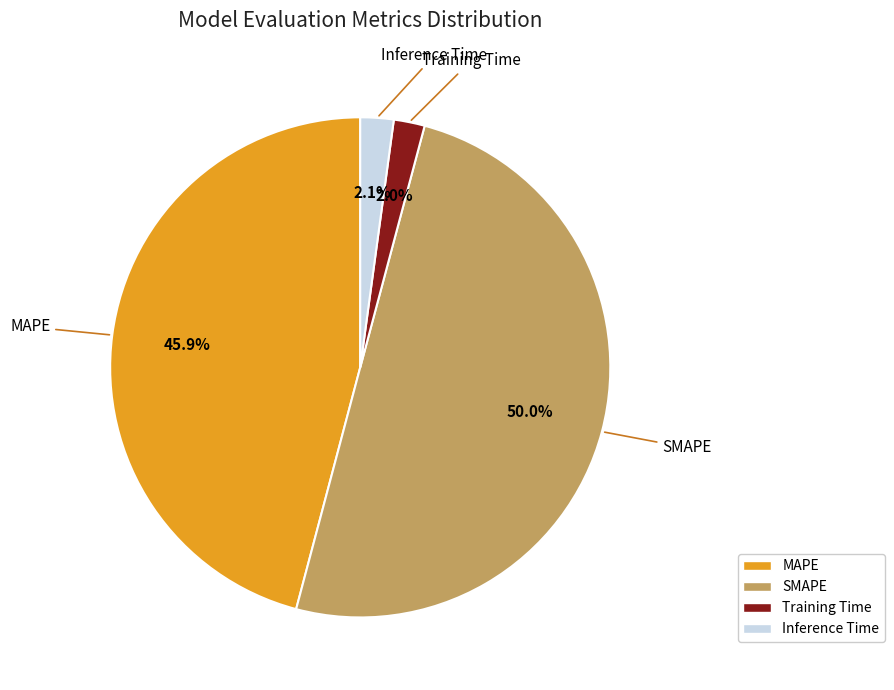

To the nearest percent, what percentage of the pie is MAPE?

46%